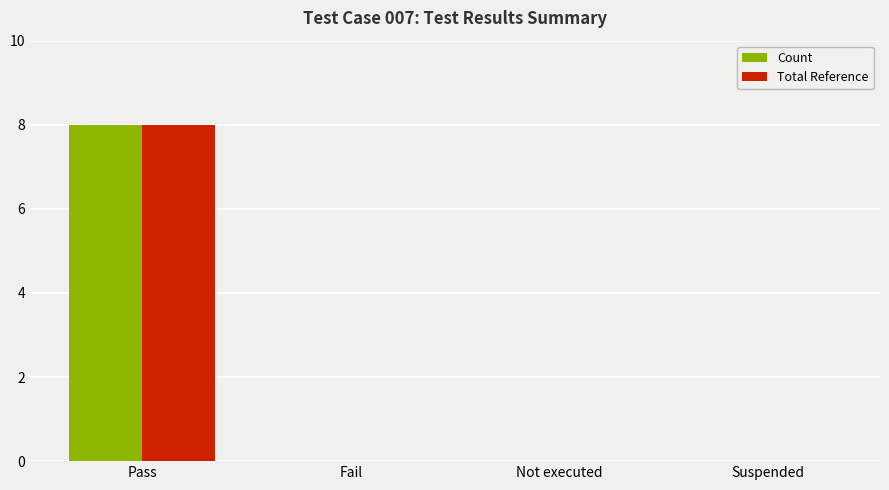

Reading left to right, list all the values displayed in this chart.

Count: Pass=8	Fail=0	Not executed=0	Suspended=0
Total Reference: Pass=8	Fail=0	Not executed=0	Suspended=0